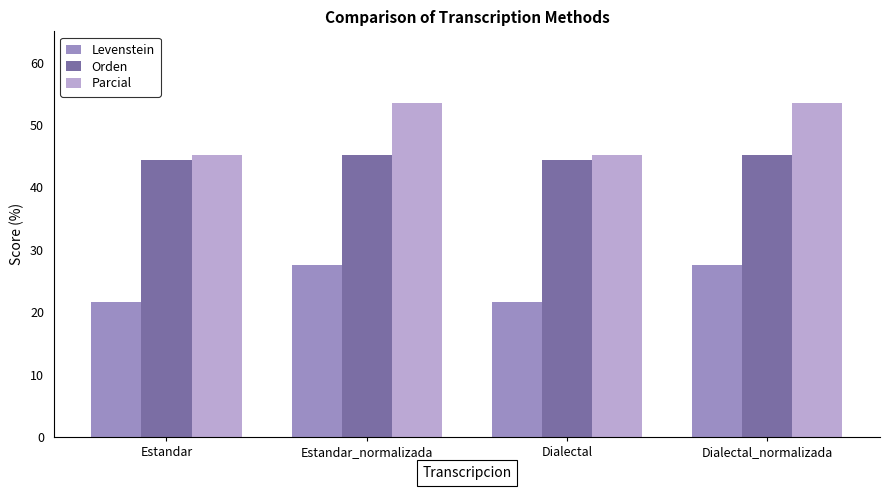

What is the average value of the Levenstein series?

24.5